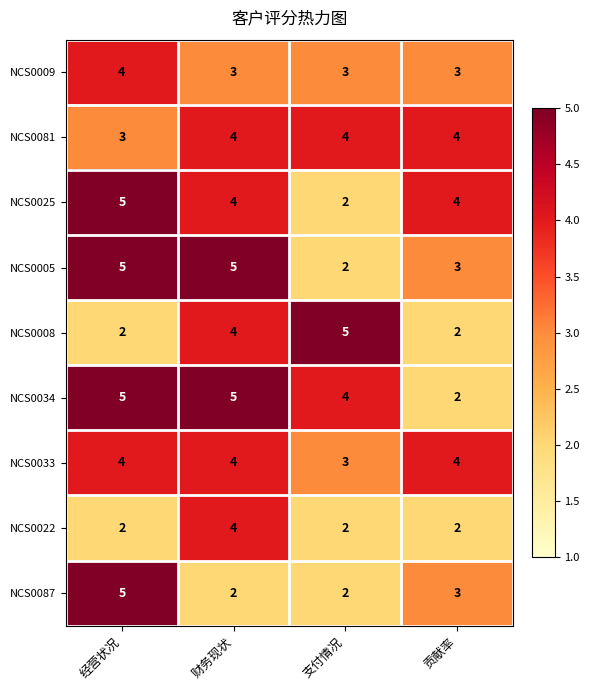

Is it true that NCS0087 equals 5 at 贡献率?

False